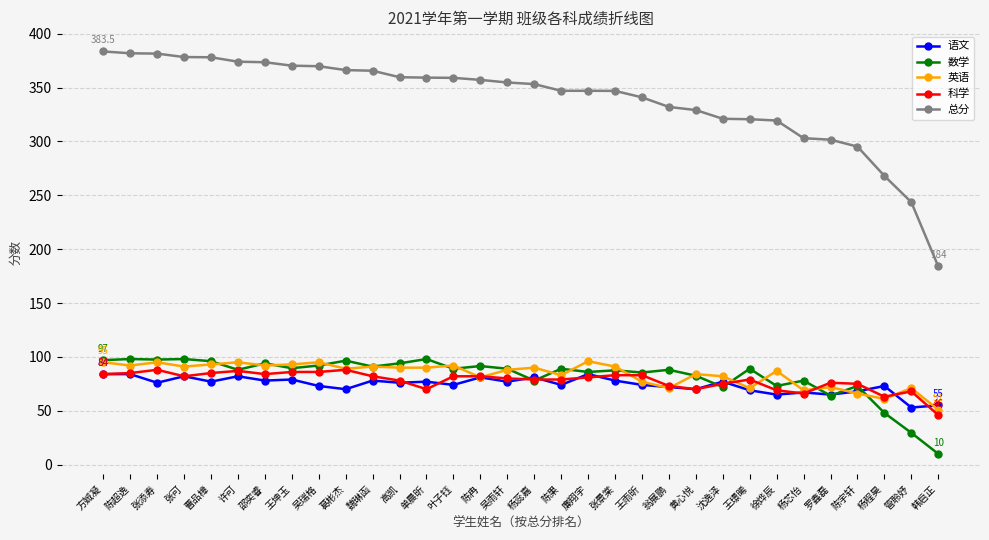

The value of 英语 at 吴雨轩 is 33.9. True or false?

False